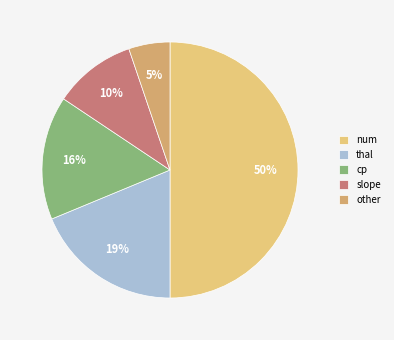

To the nearest percent, what percentage of the pie is thal?

19%